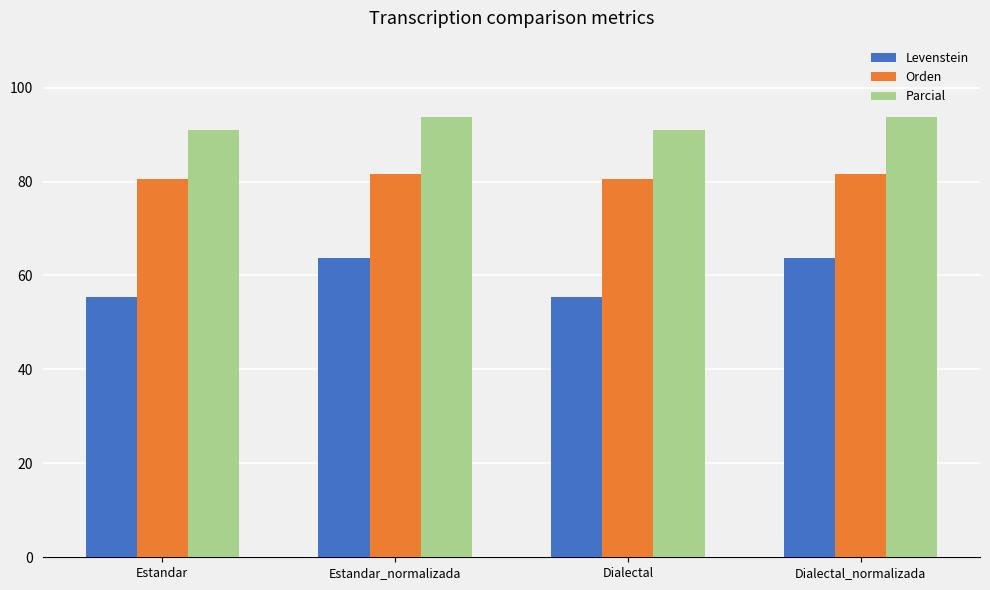

What is the average value of the Orden series?

81.1